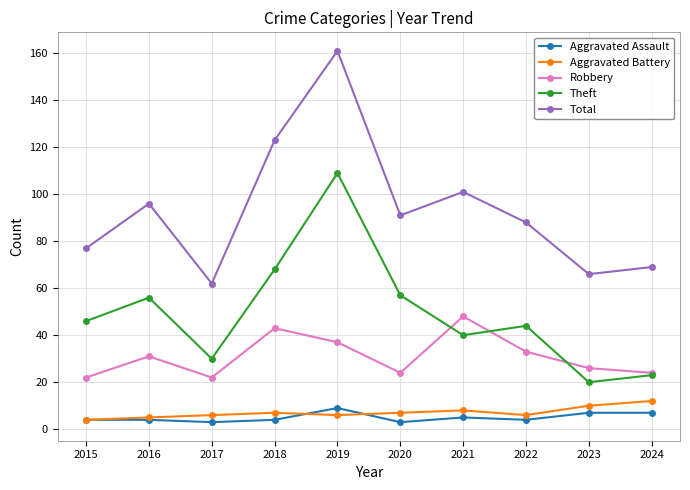

What is the difference between the maximum and minimum values in the Robbery series?

26